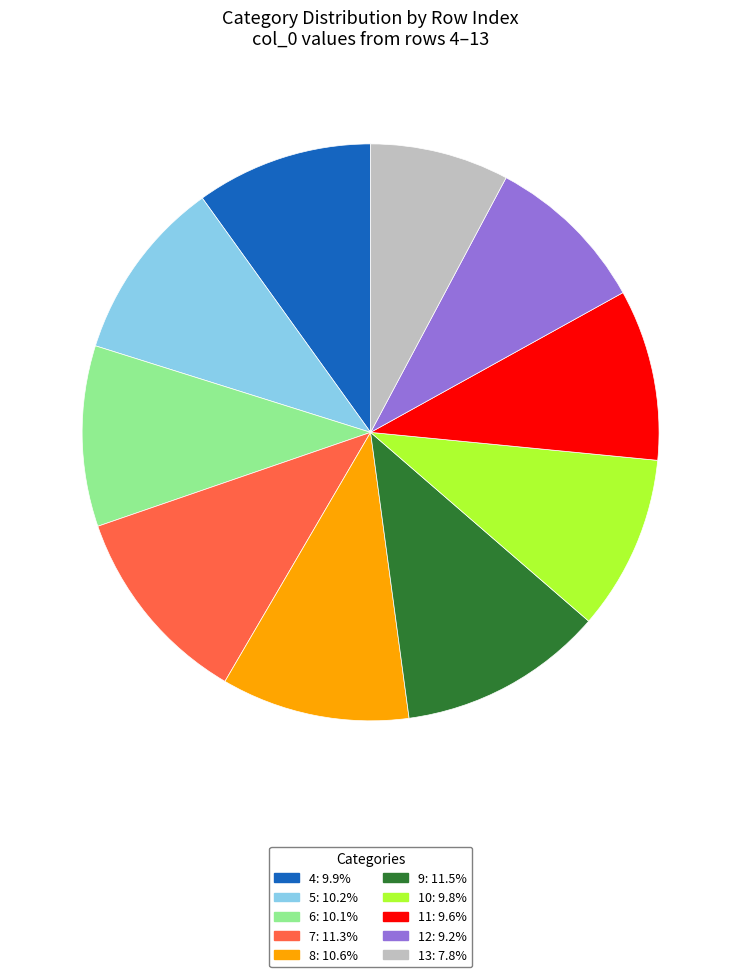

Is there a majority slice in this chart?

No